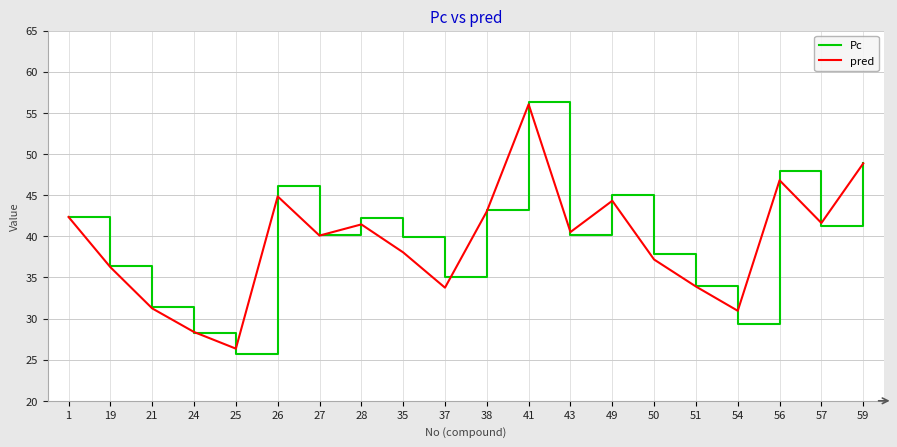

What are all the series names shown in the legend?

Pc, pred